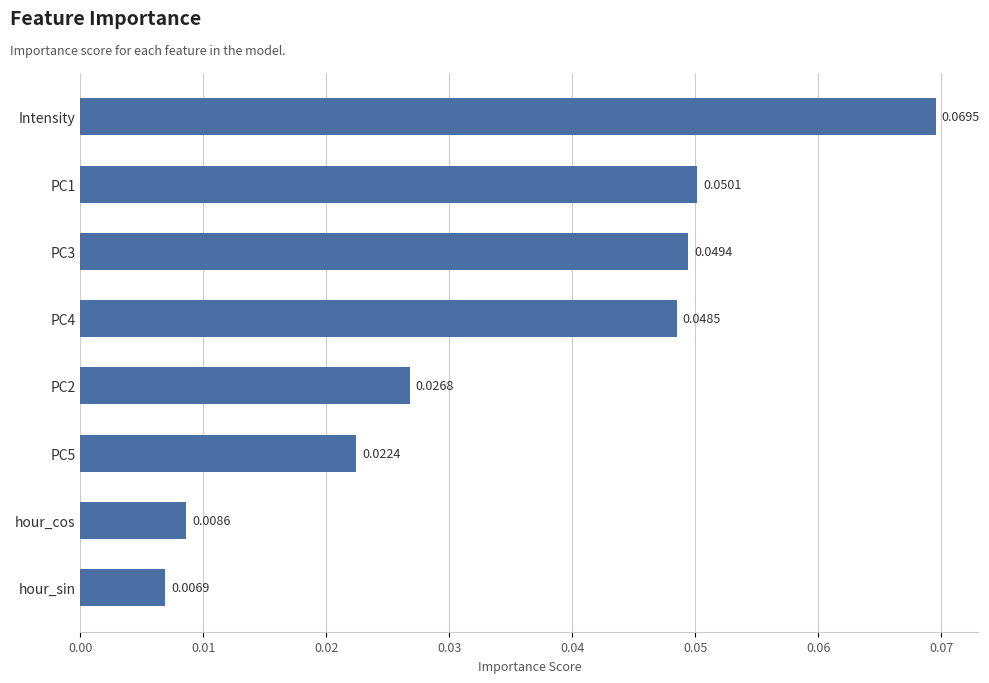

At which label is the value closest to 0?

hour_sin